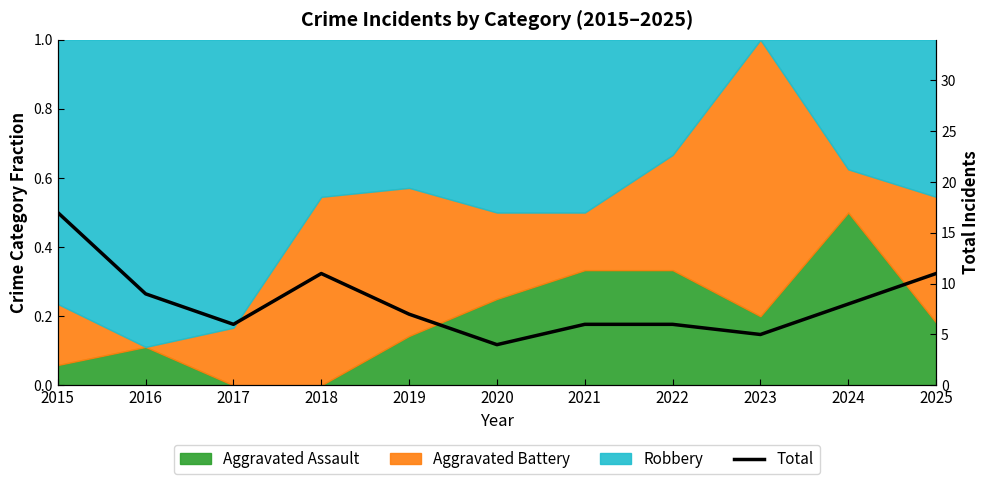

How many interior local peaks (higher than both neighbors) does the data have?

1